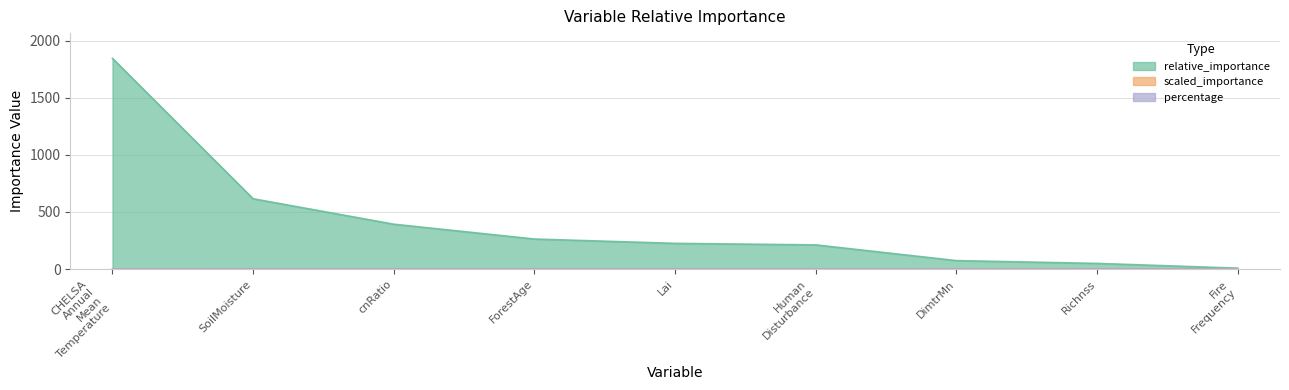

Which category has the highest value in the relative_importance series?

CHELSA
Annual
Mean
Temperature